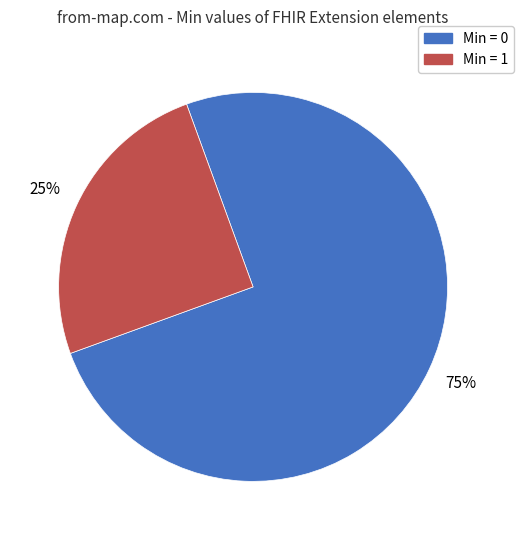

To the nearest percent, what is the average slice percentage?

50%